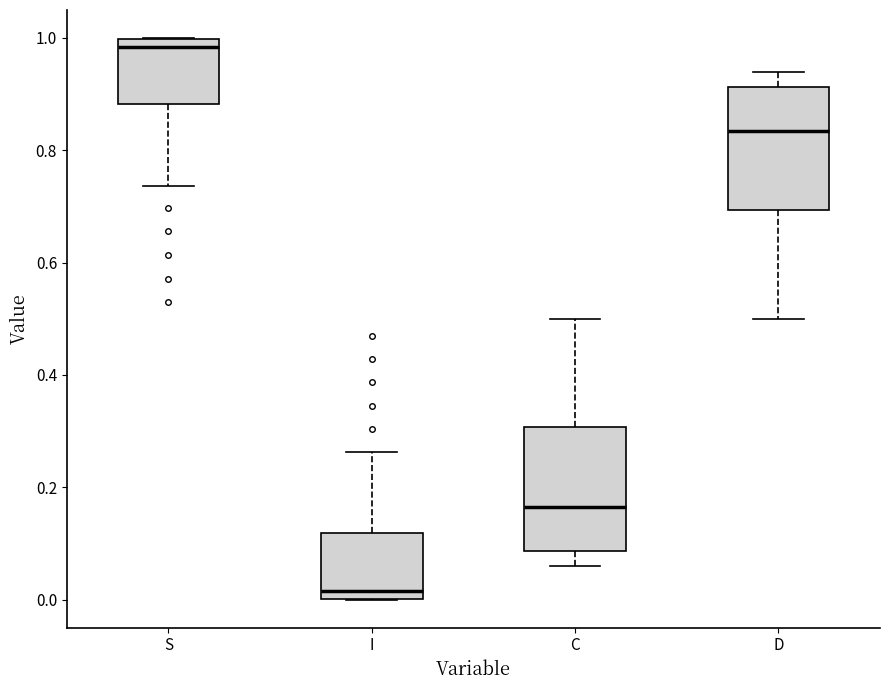

Which box has the highest median line?

S